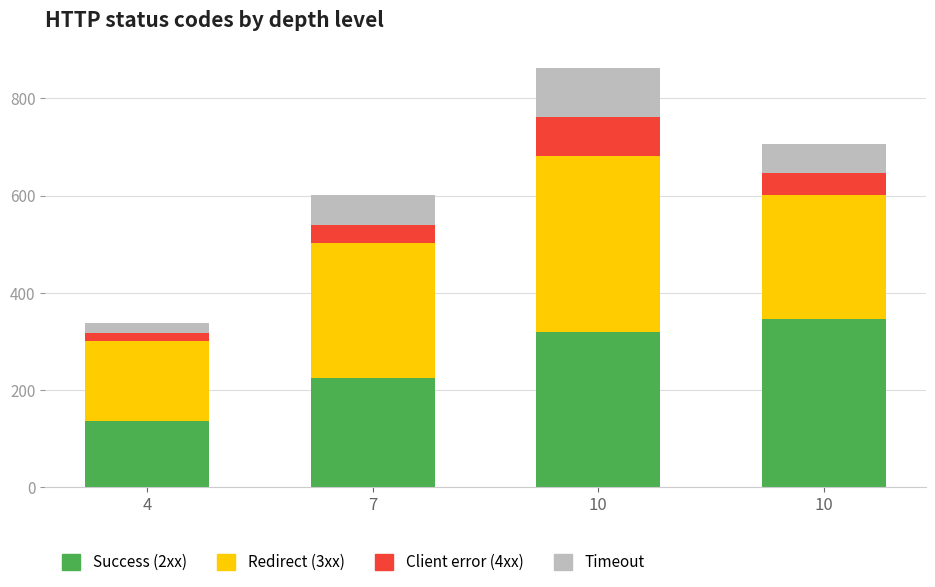

True or false: Timeout has a value of 104.8 at 7.

False